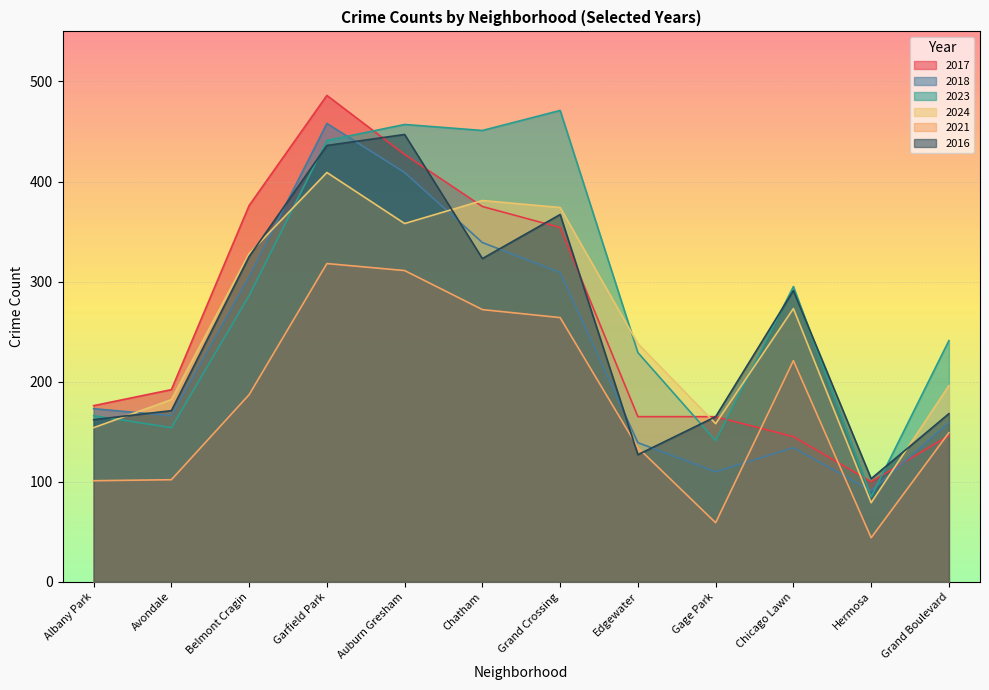

At which category does 2016 reach its first local peak?

Auburn Gresham